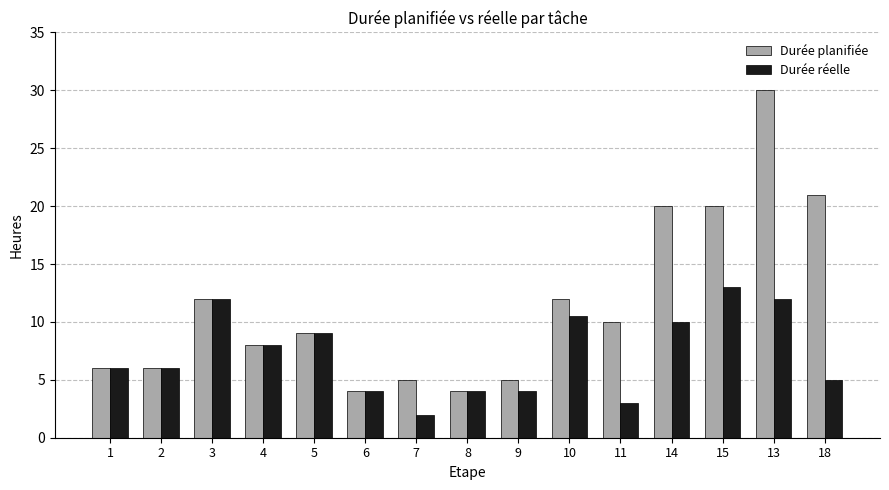

Reading left to right, extract all data points from this chart.

Durée planifiée: 6.0	6.0	12.0	8.0	9.0	4.0	5.0	4.0	5.0	12.0	10.0	20.0	20.0	30.0	21.0
Durée réelle: 6.0	6.0	12.0	8.0	9.0	4.0	2.0	4.0	4.0	10.5	3.0	10.0	13.0	12.0	5.0